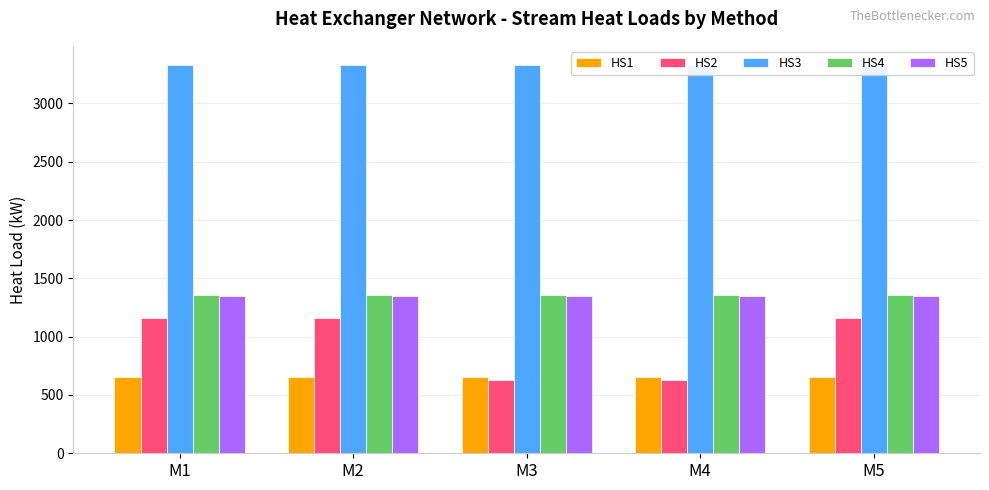

Is the value of HS1 at M3 greater than the value of HS2 at M3?

Yes